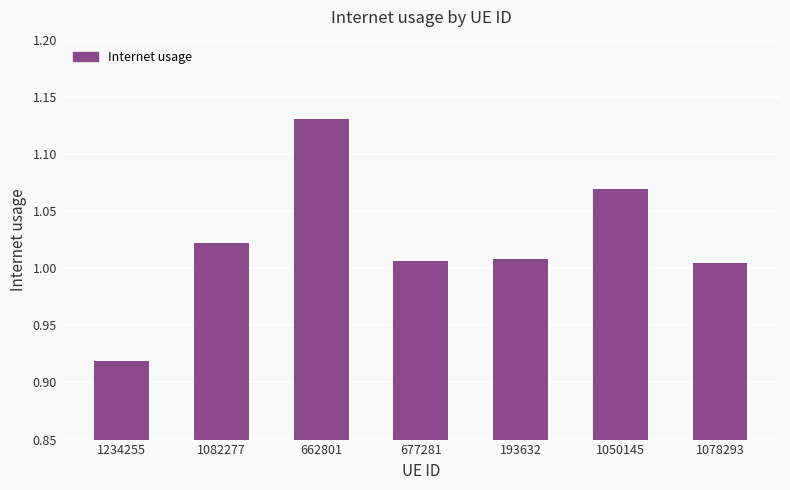

True or false: the data shows 0.4 at 1234255.

False